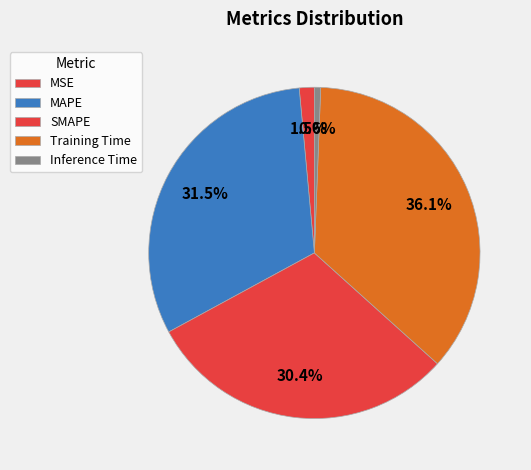

How many slices are in this pie chart?

5